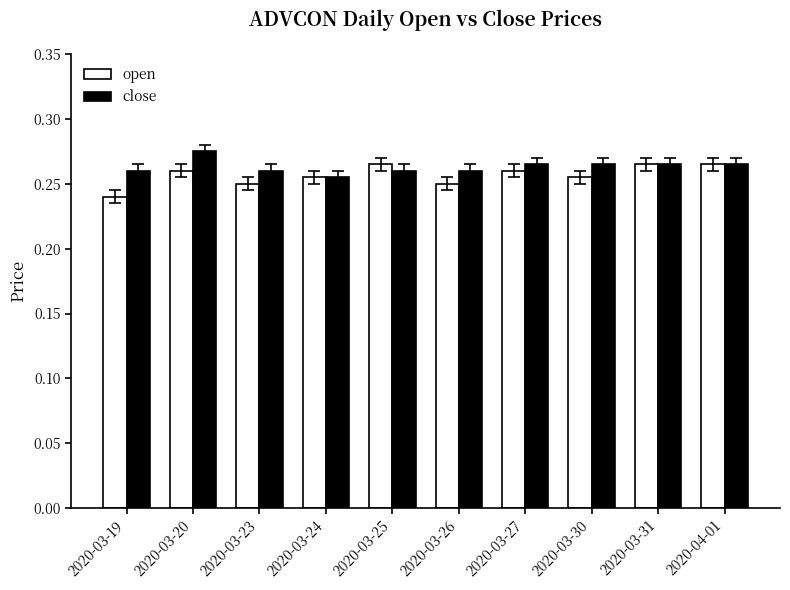

Where is open nearest to the value 0?

2020-03-19